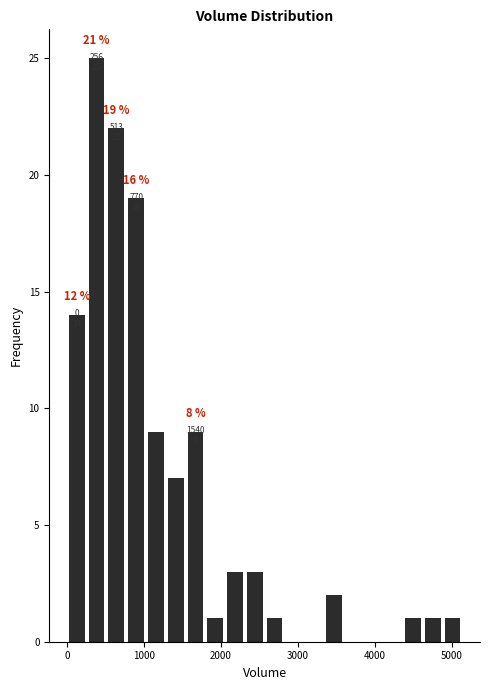

Read against the x-axis, roughly where is the centre of the tallest bar?

400